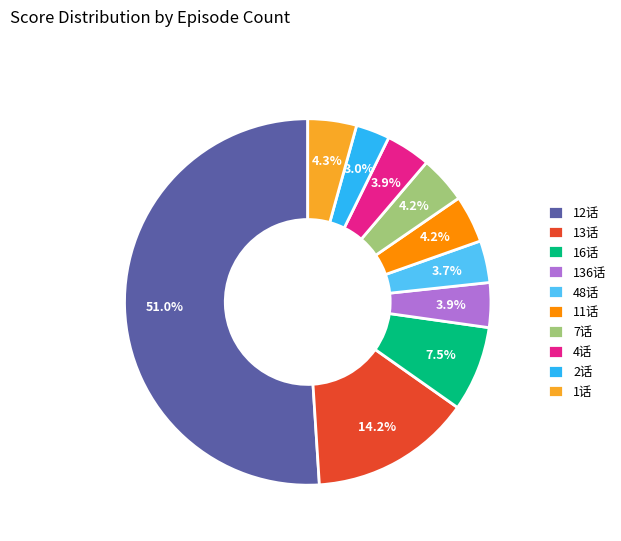

To the nearest percent, what is the difference between the 48话 and 2话 slice percentages?

1%